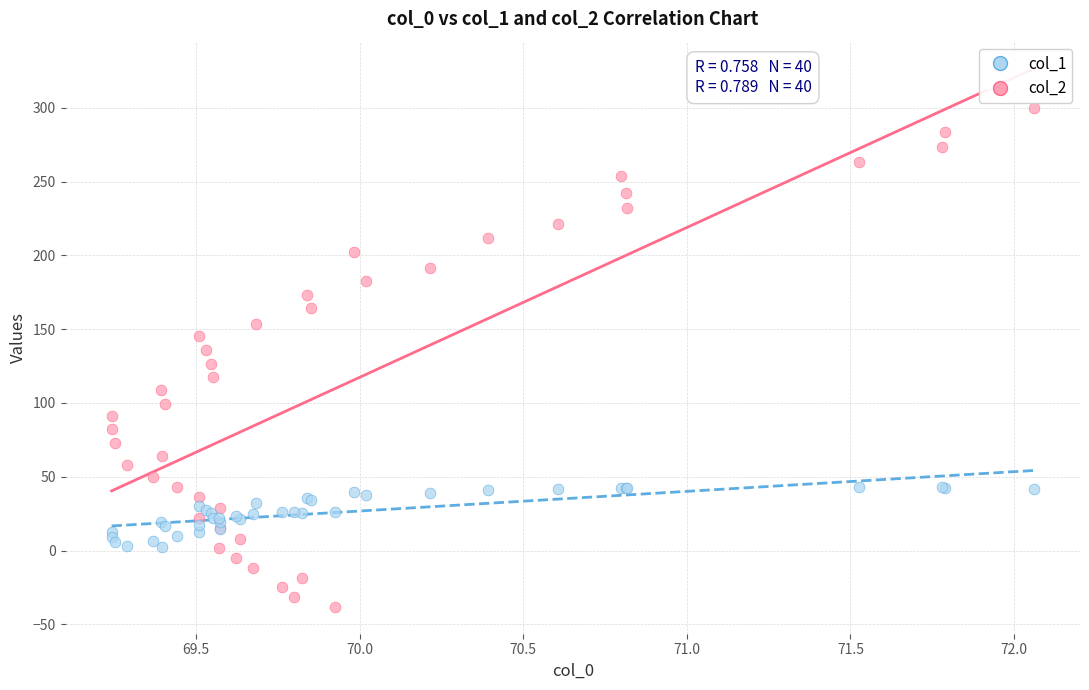

Which series contains the lowest Y value?

col_1